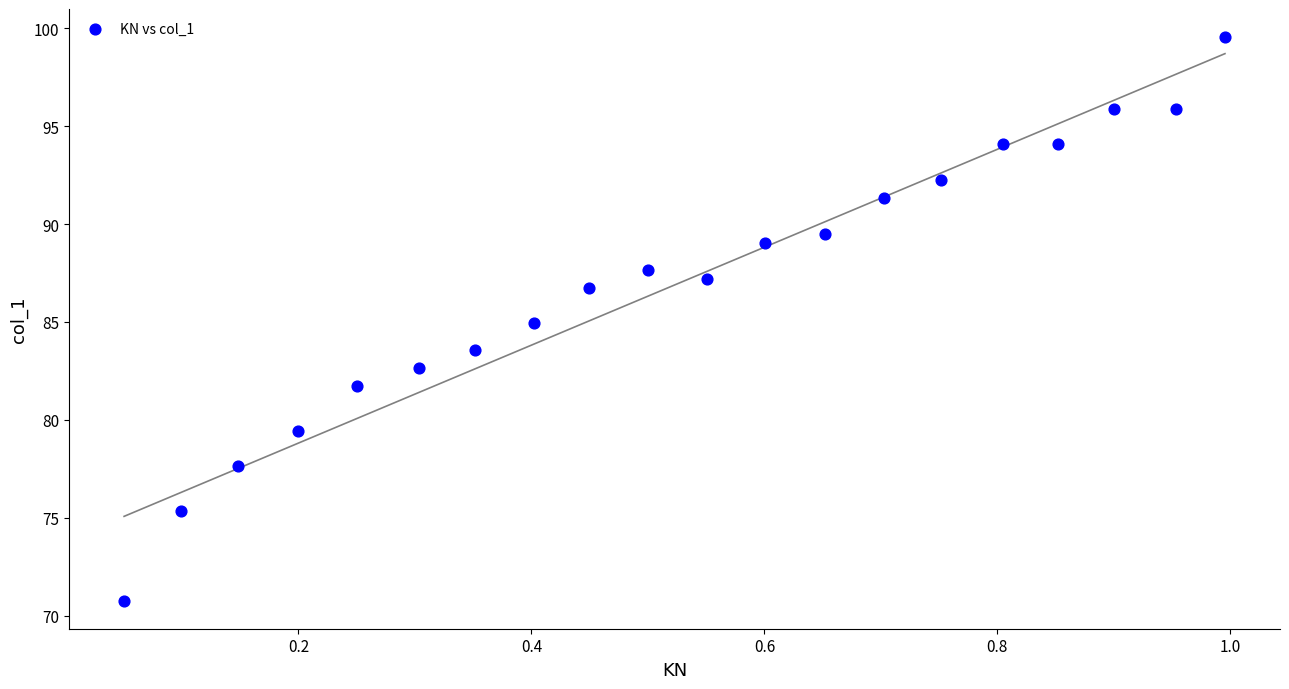

What is the range of Y values (max minus min)?

28.8